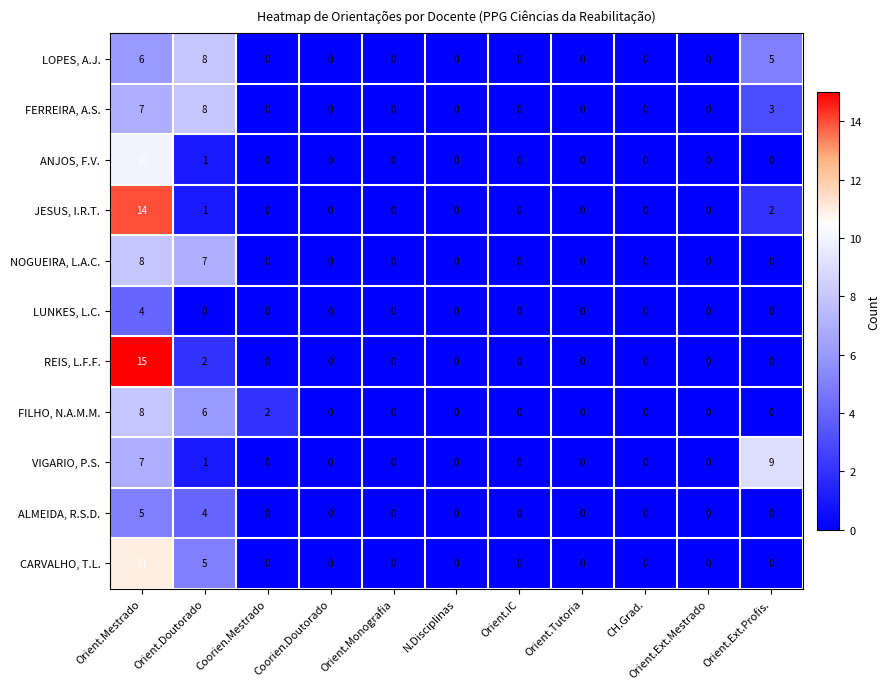

Where is JESUS, I.R.T. nearest to the value 7?

Orient.Ext.Profis.